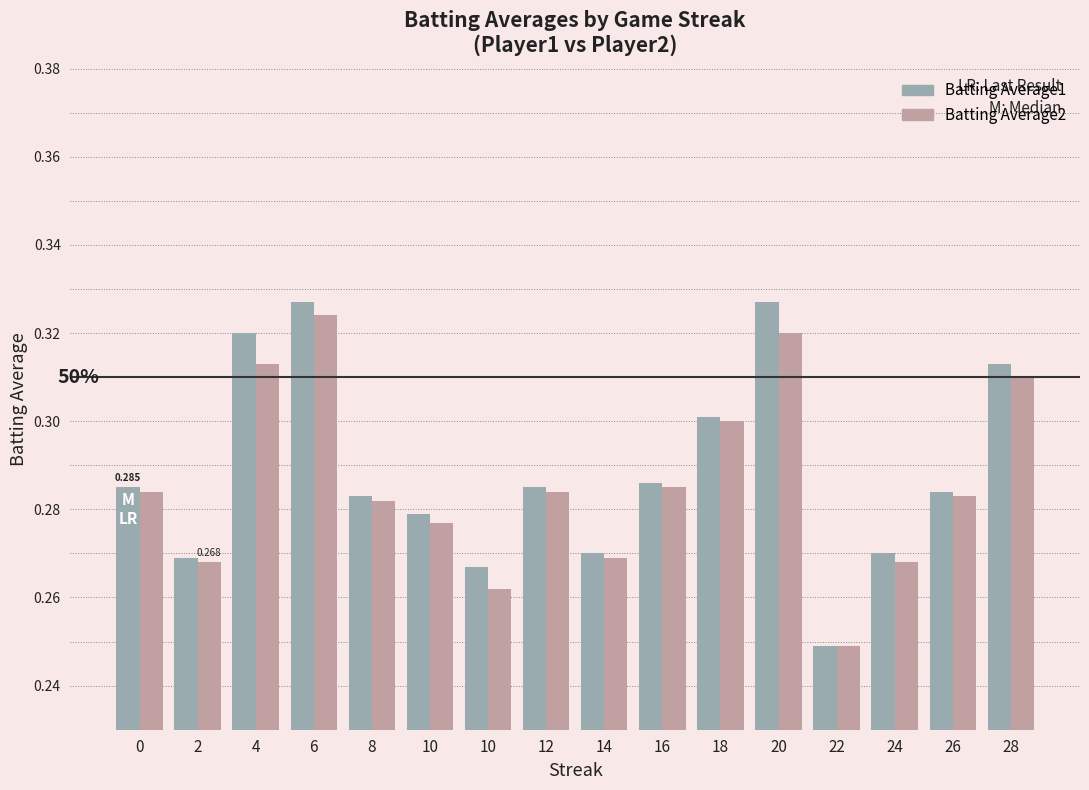

Rank the series at 8 from lowest to highest value.

Batting Average2, Batting Average1